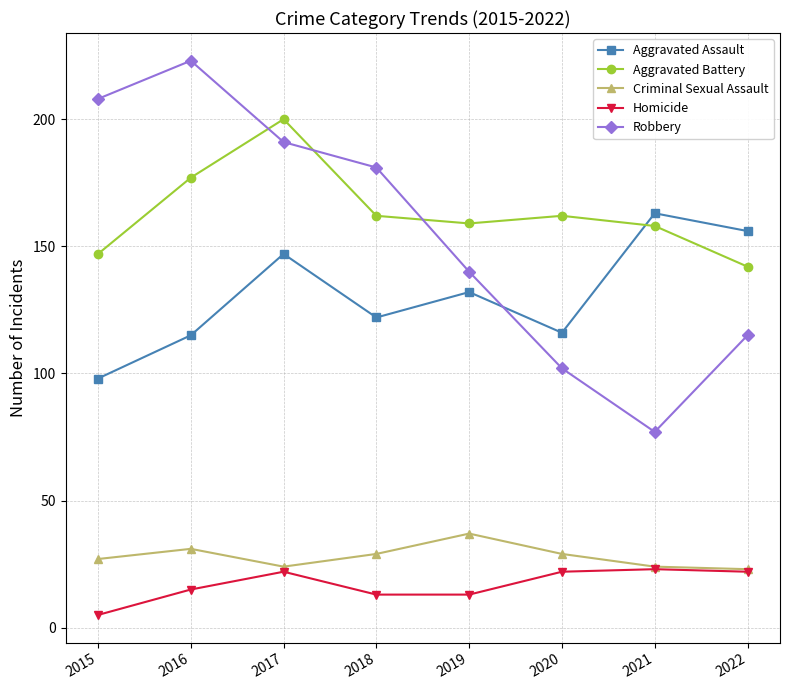

How many interior local valleys does the Robbery series have?

1